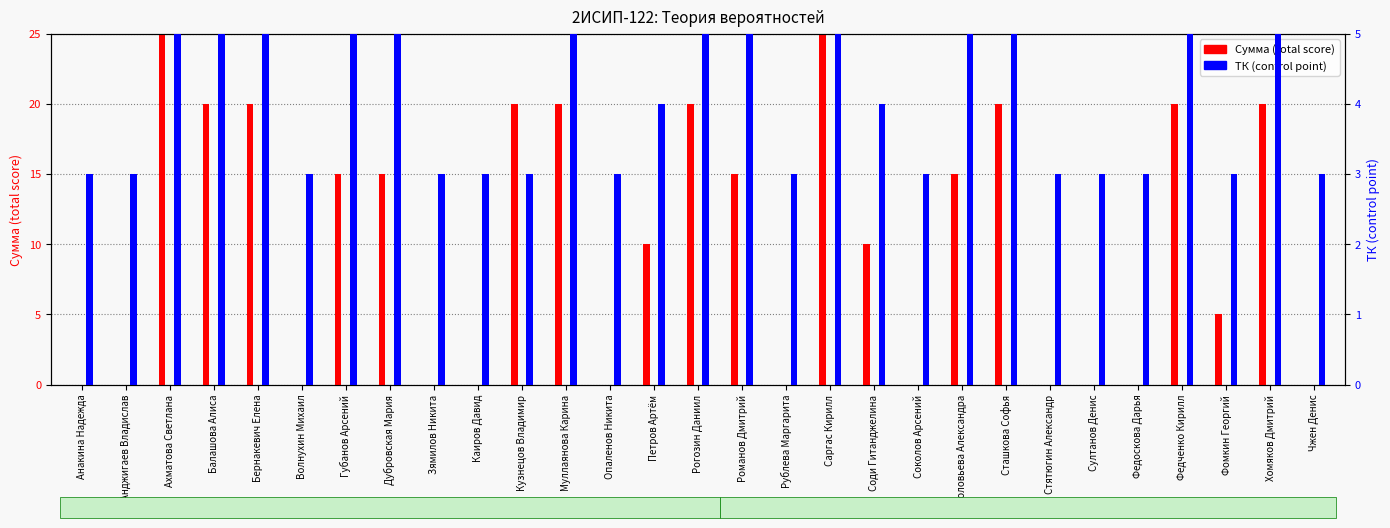

Between Каиров Давид and Соловьева Александра, which series saw the biggest shift?

Сумма (total score)